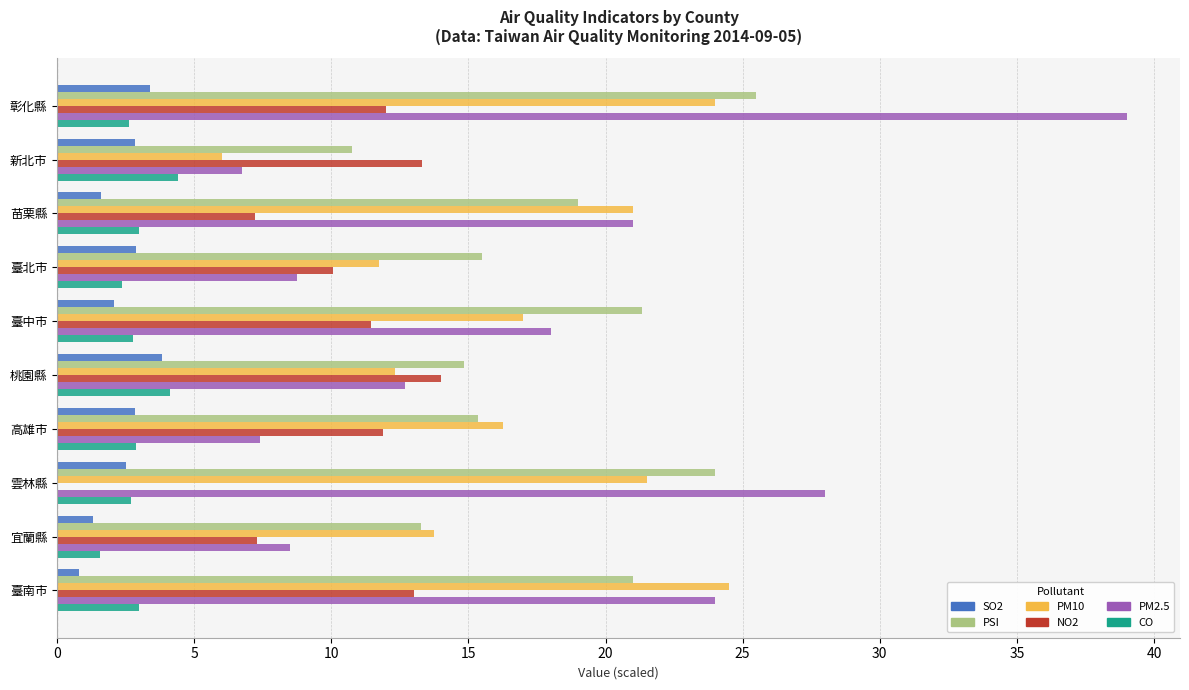

At which category is the sum across all series the highest?

彰化縣